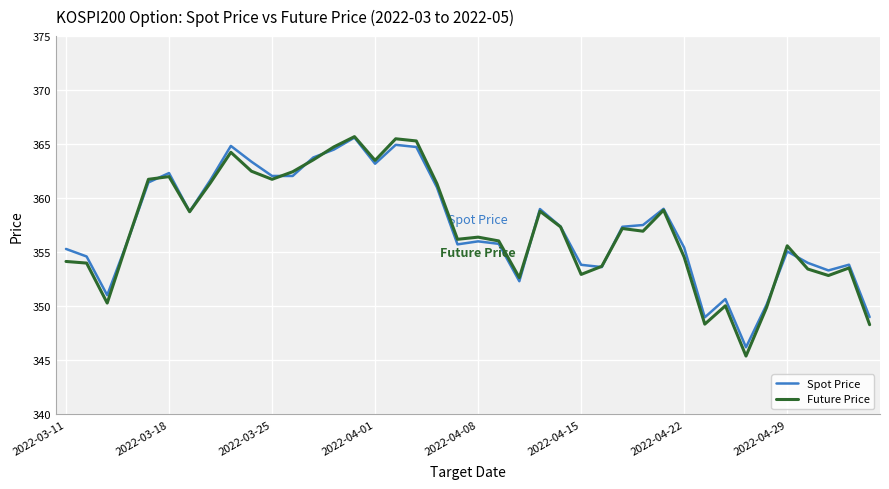

Count the number of data series in this chart.

2